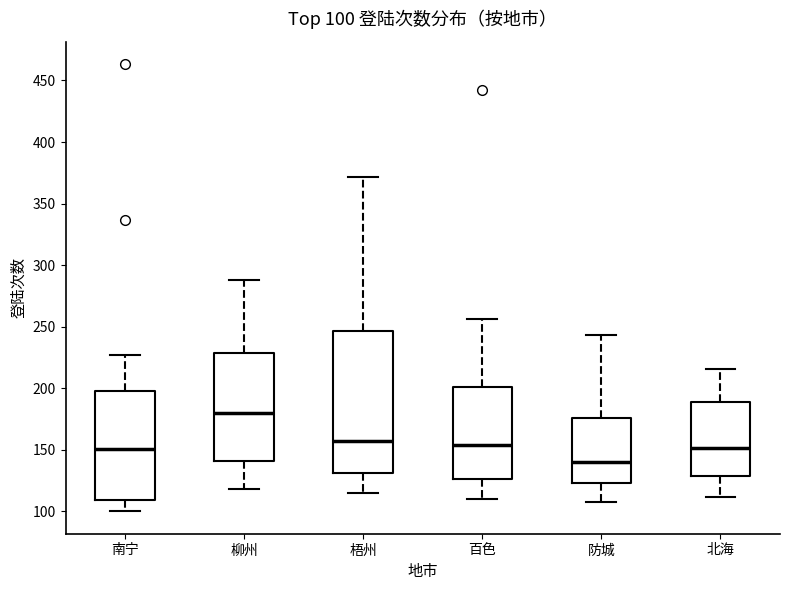

Which box has the highest median line?

柳州